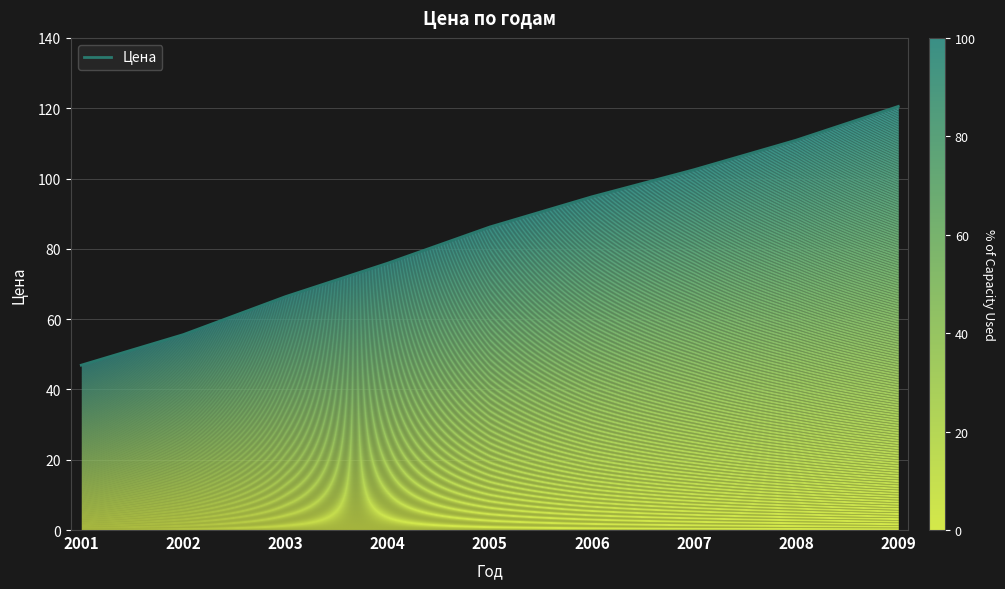

What is the value of the 8th point from the left?

110.9